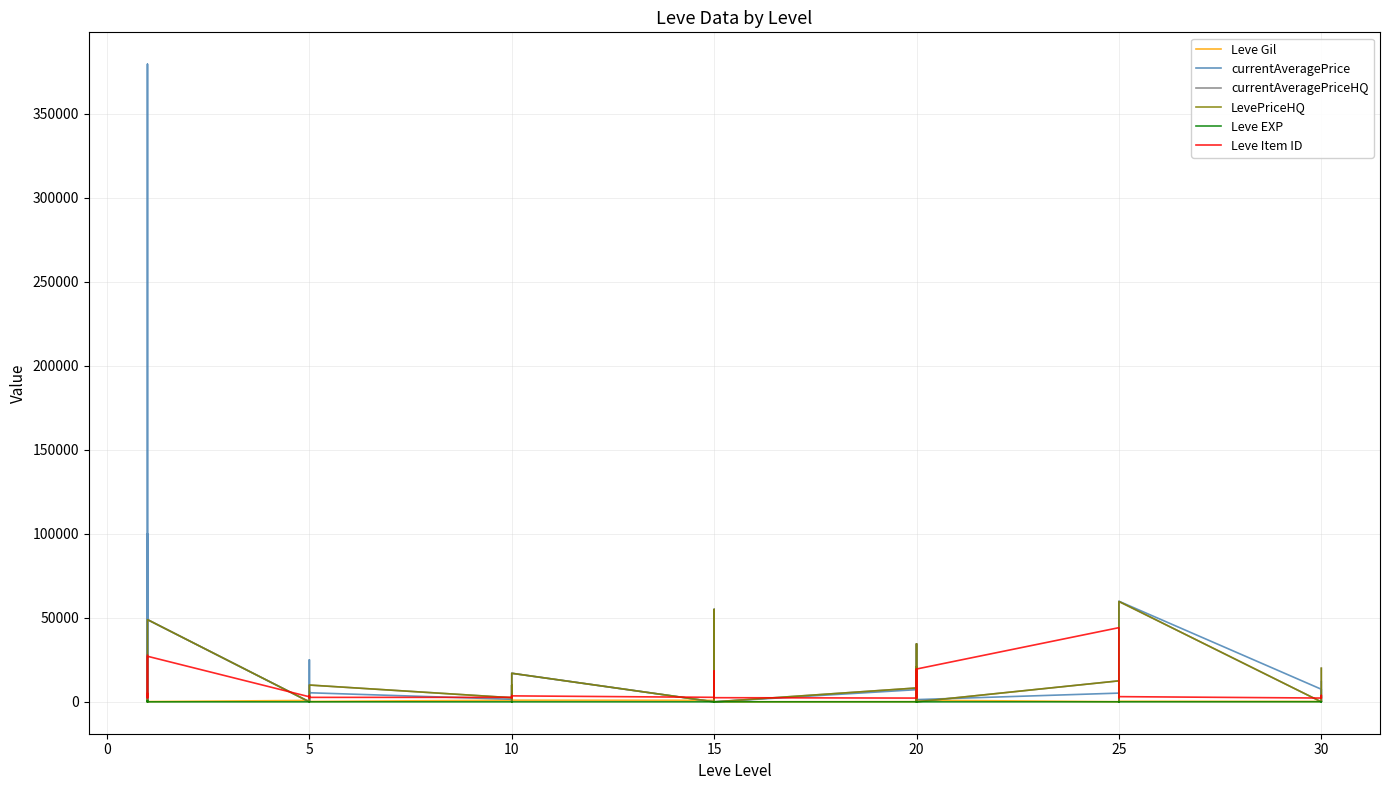

True or false: Leve EXP has a value of 1 at 5.

True